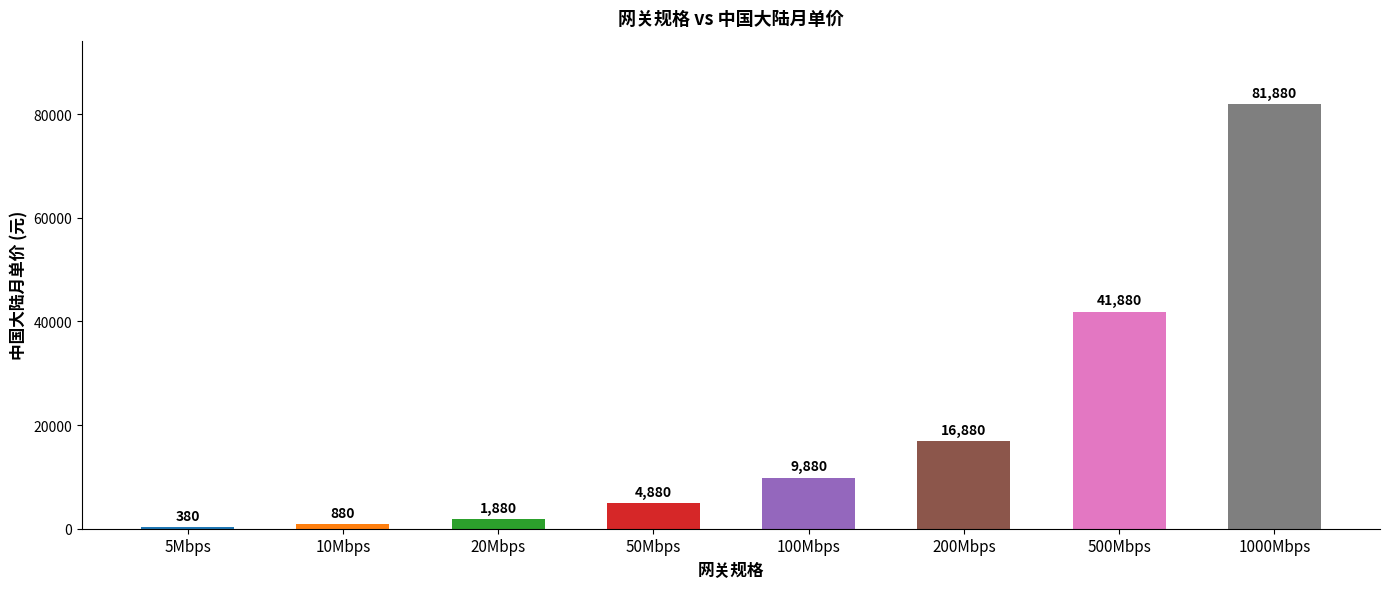

What is the sum of all values?

158540